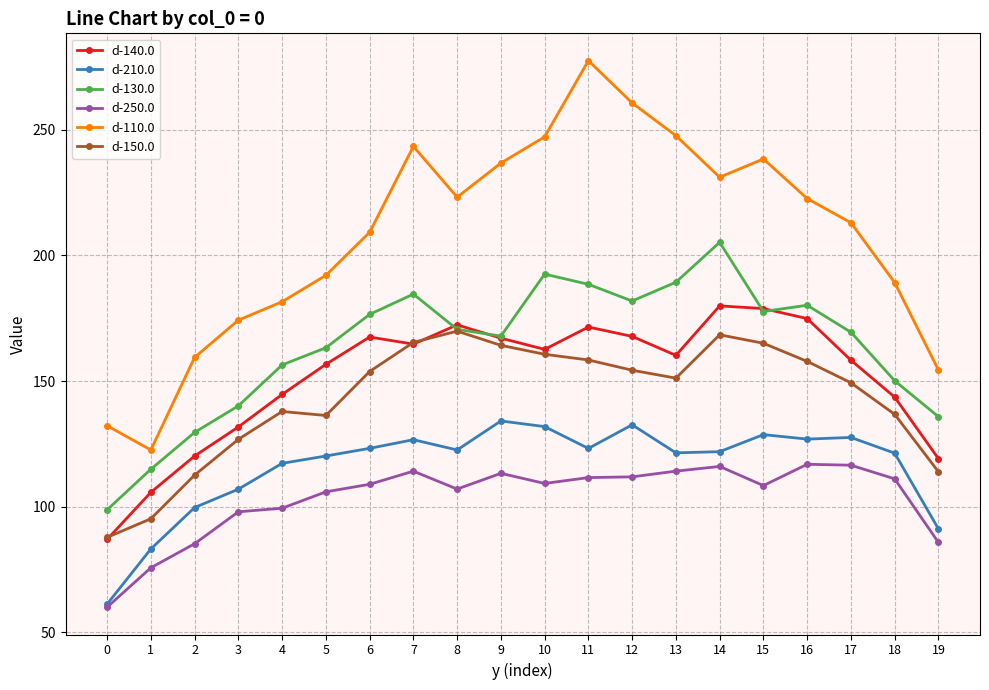

In d-130.0, how many points are higher than both neighbors (excluding endpoints)?

4